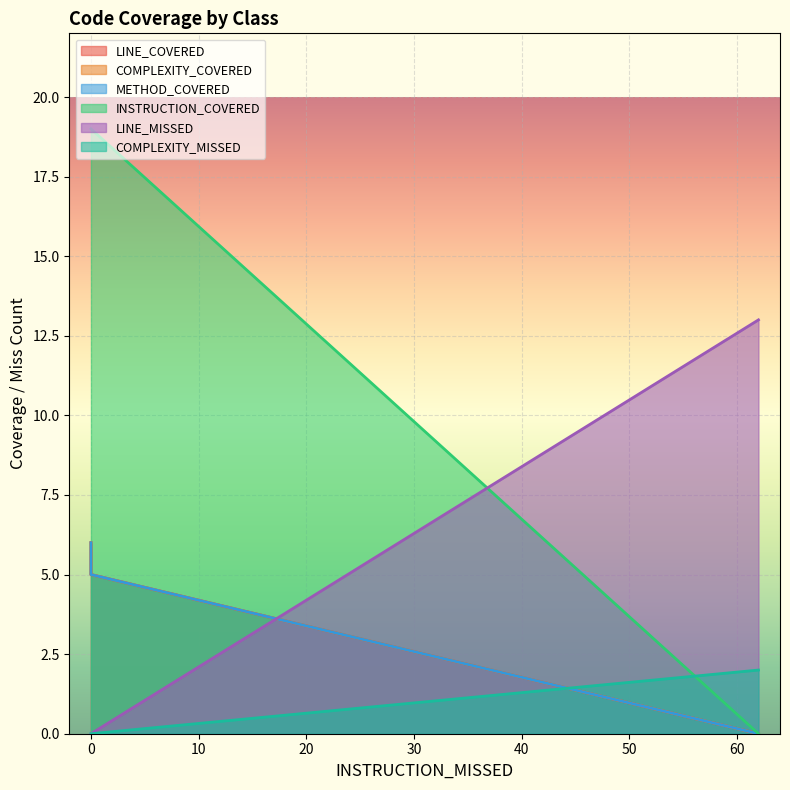

What is the difference between the maximum and second lowest values in the COMPLEXITY_COVERED series?

1